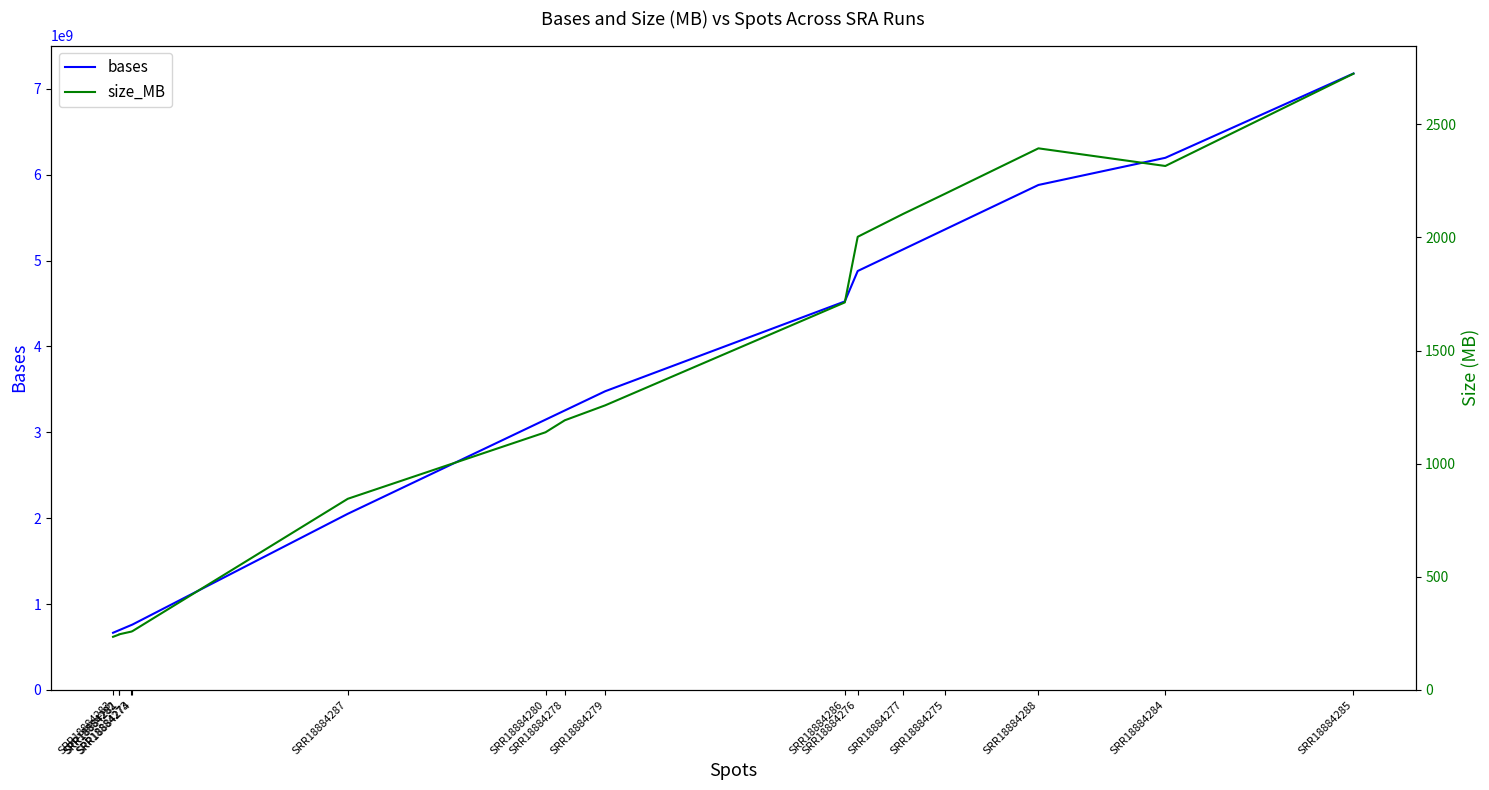

What is the sum of all size_MB values?

21126